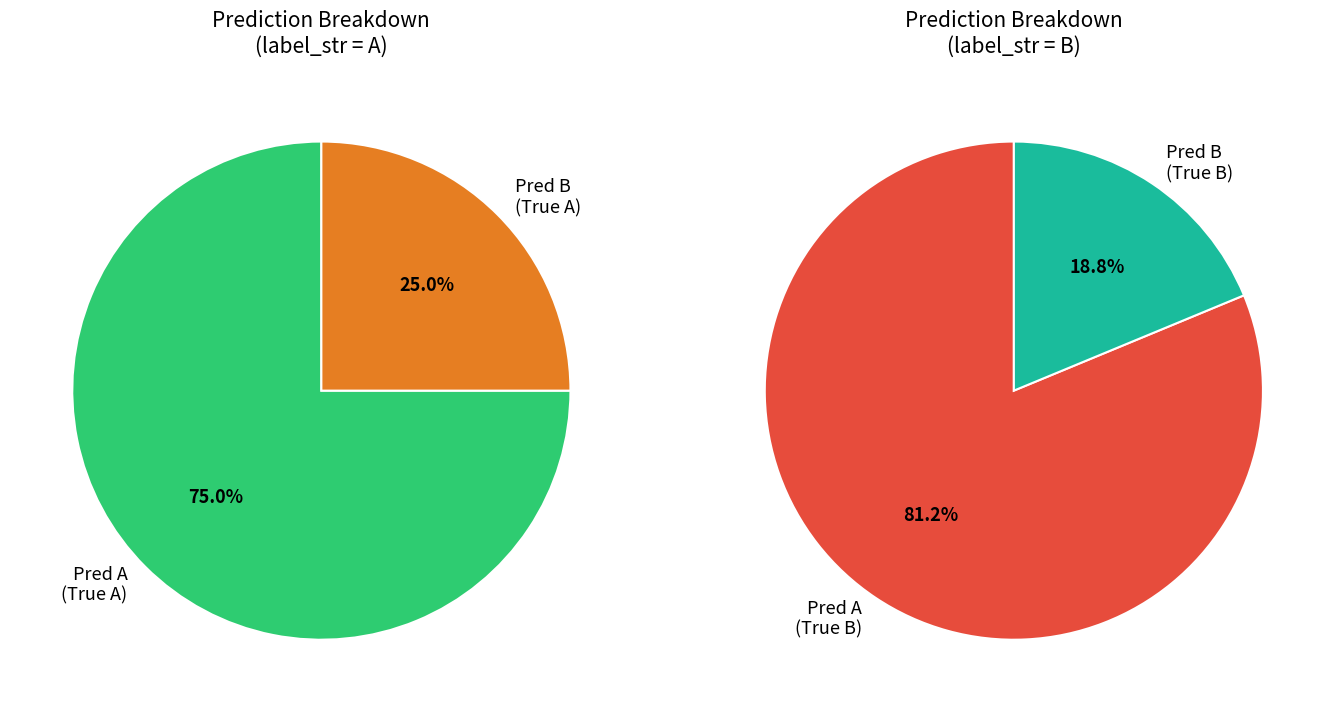

True or false: pred_A_label_B accounts for 17% of the total.

False